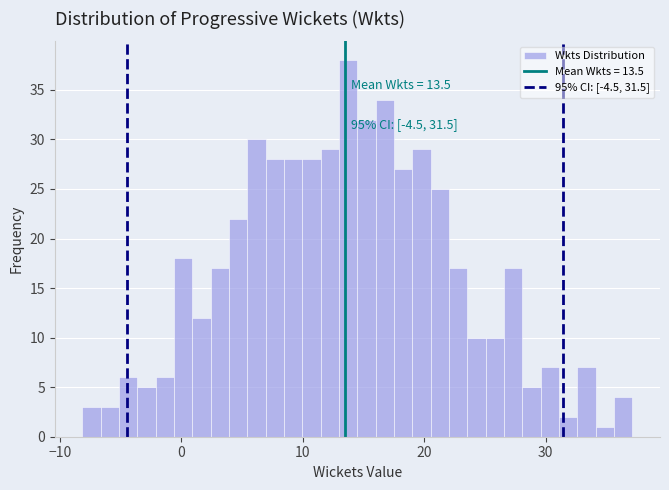

Read against the x-axis, roughly where is the centre of the tallest bar?

14